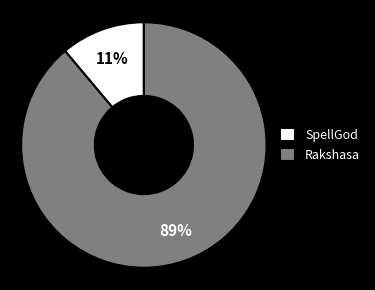

Combined, do Rakshasa and SpellGod account for over 50%?

Yes